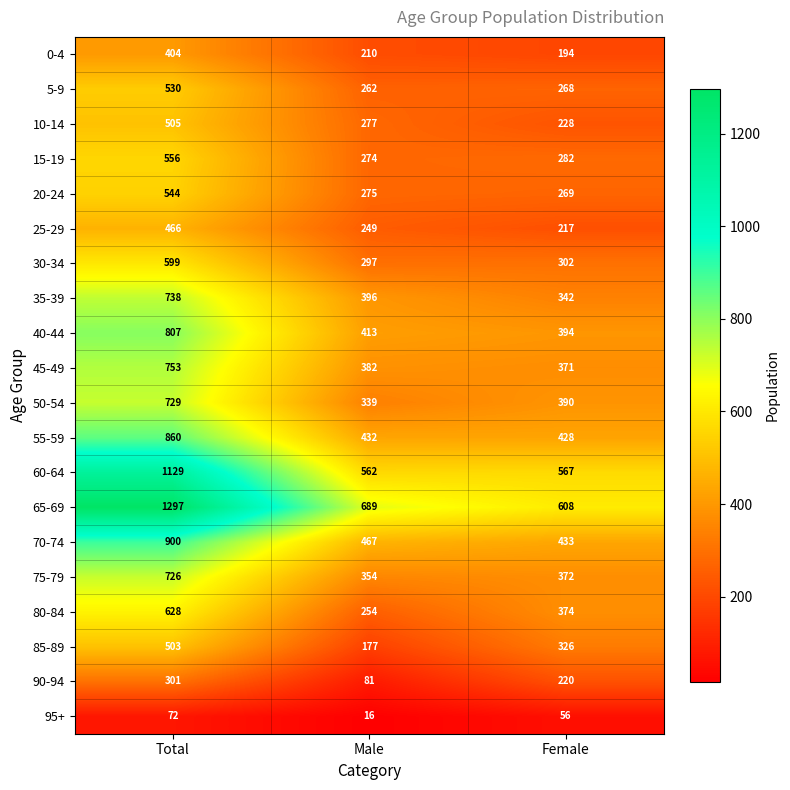

Rank the series at Female from highest to lowest value.

65-69, 60-64, 70-74, 55-59, 40-44, 50-54, 80-84, 75-79, 45-49, 35-39, 85-89, 30-34, 15-19, 20-24, 5-9, 10-14, 90-94, 25-29, 0-4, 95+